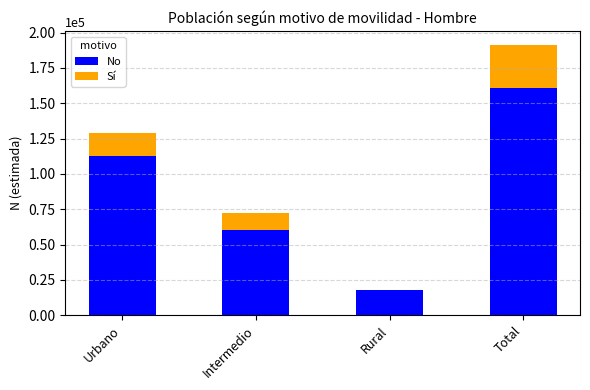

What is the maximum value for No?

160858